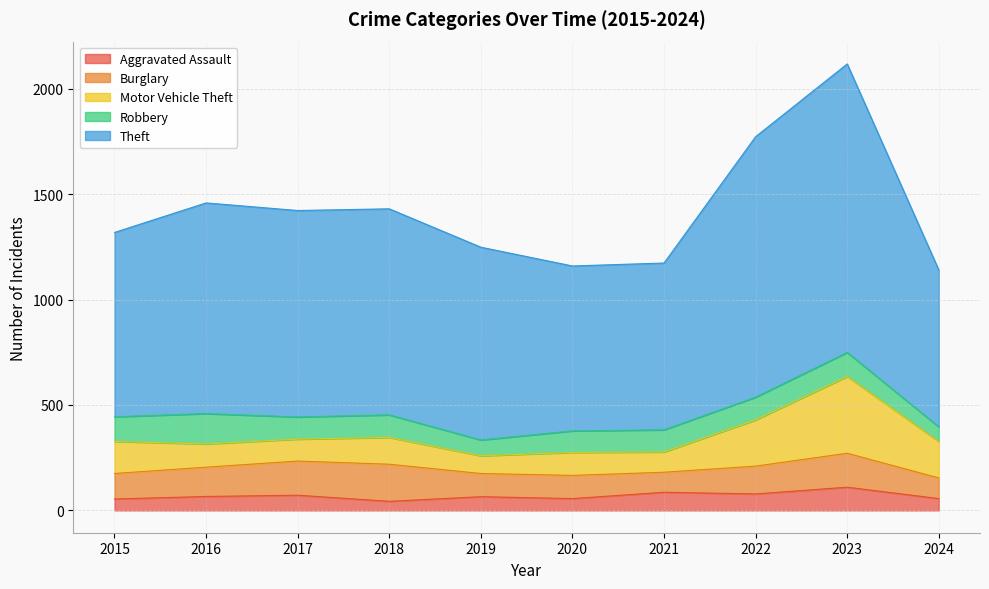

What is the difference between the maximum and minimum values in the Burglary series?

81